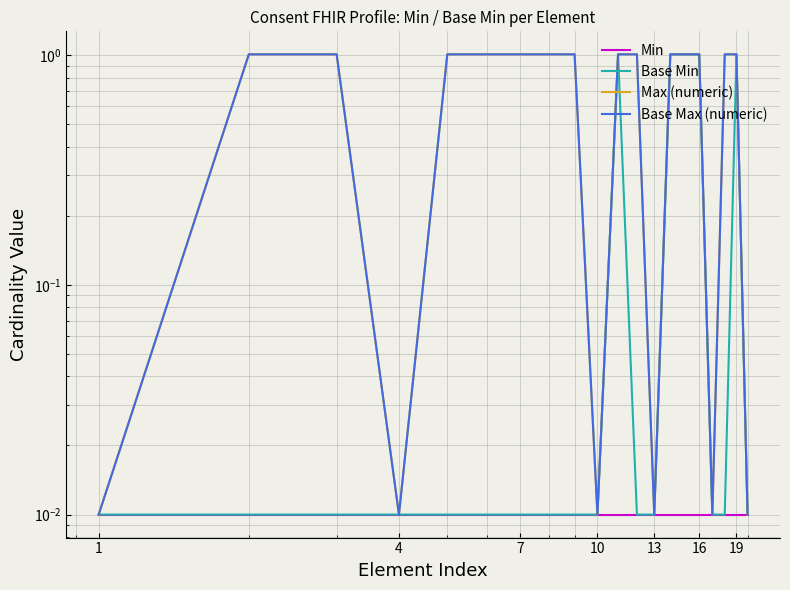

At which category does the chart reach its minimum across all series?

1